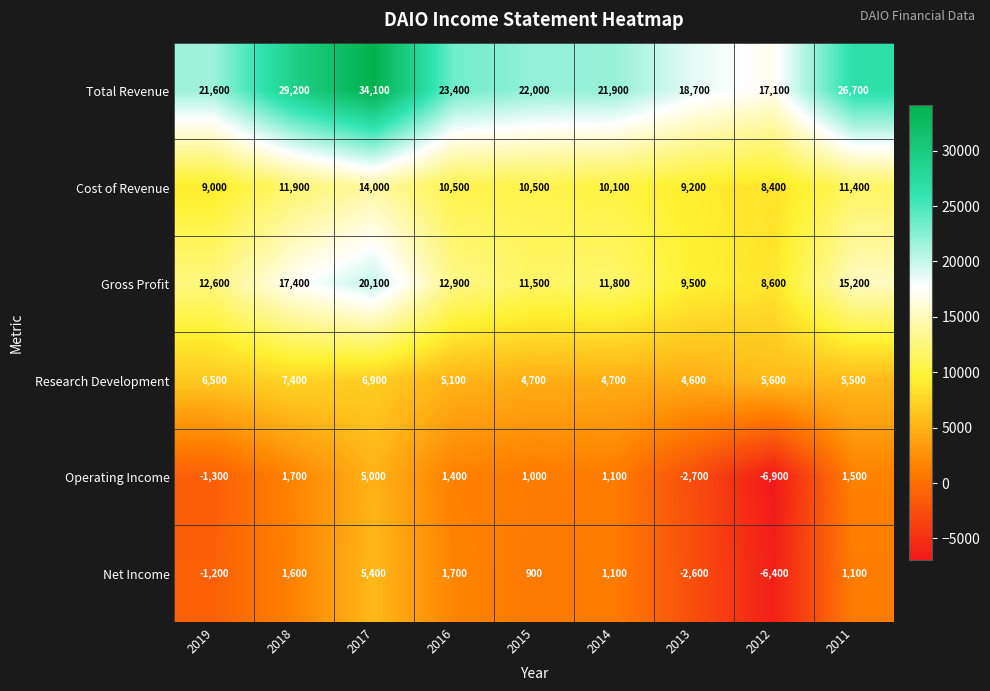

True or false: Net Income has a value of 1258 at 2015.

False